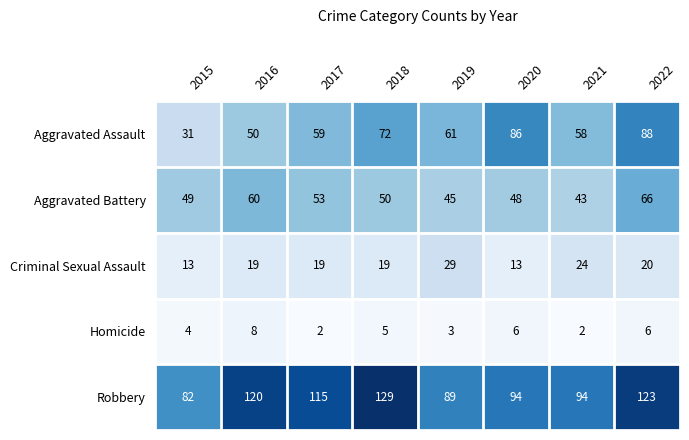

How many data points does each series have?

8